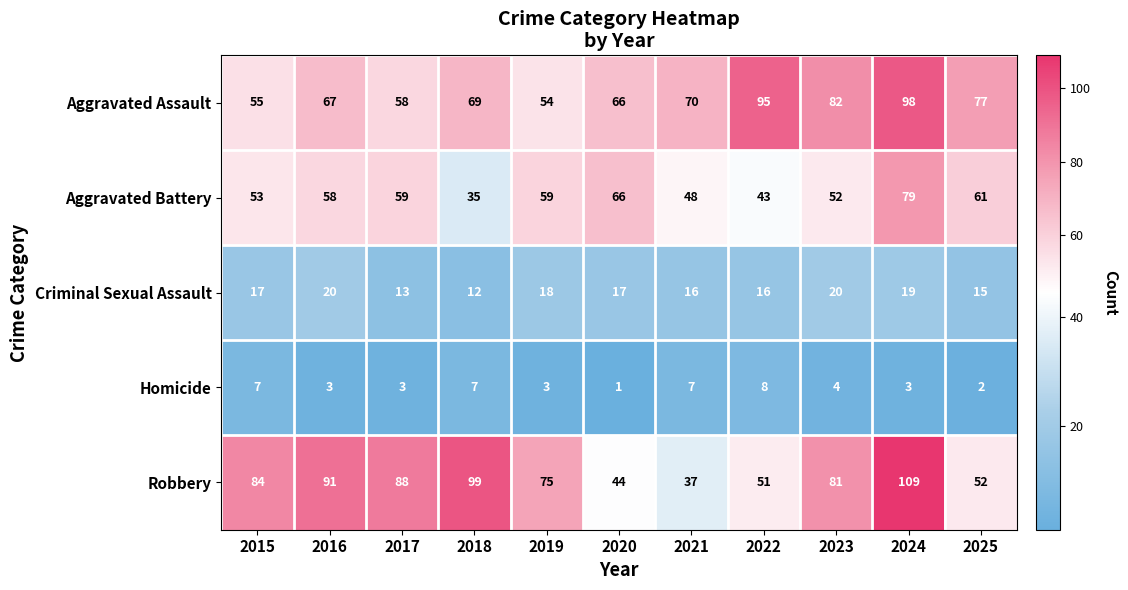

What is the sum of the Homicide values at 2022 and 2024?

11